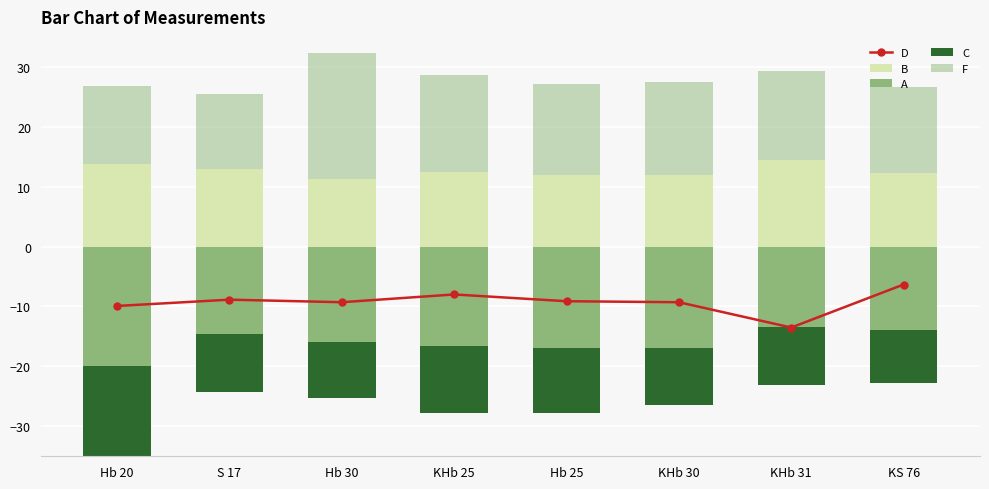

What are all the series names shown in the legend?

D, B, A, C, F